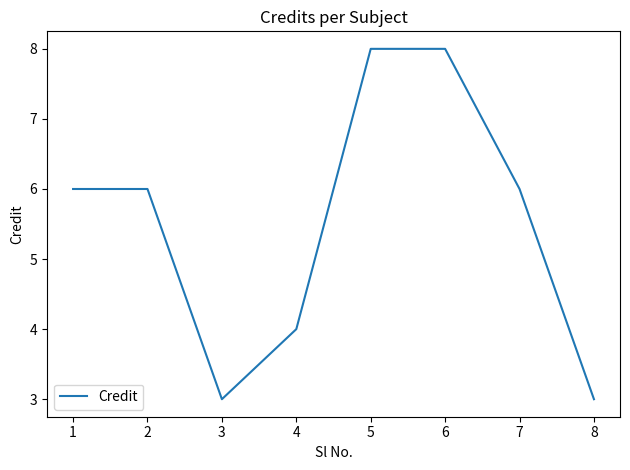

Which has a higher value, 3 or 4?

4